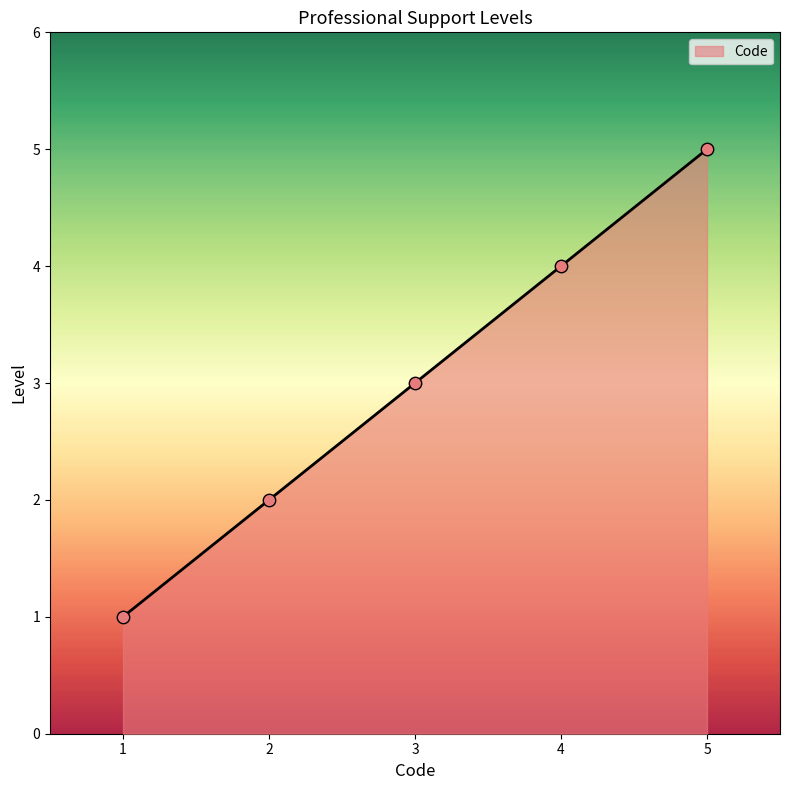

What is the ratio of the value at 1 to the value at 3?

0.3